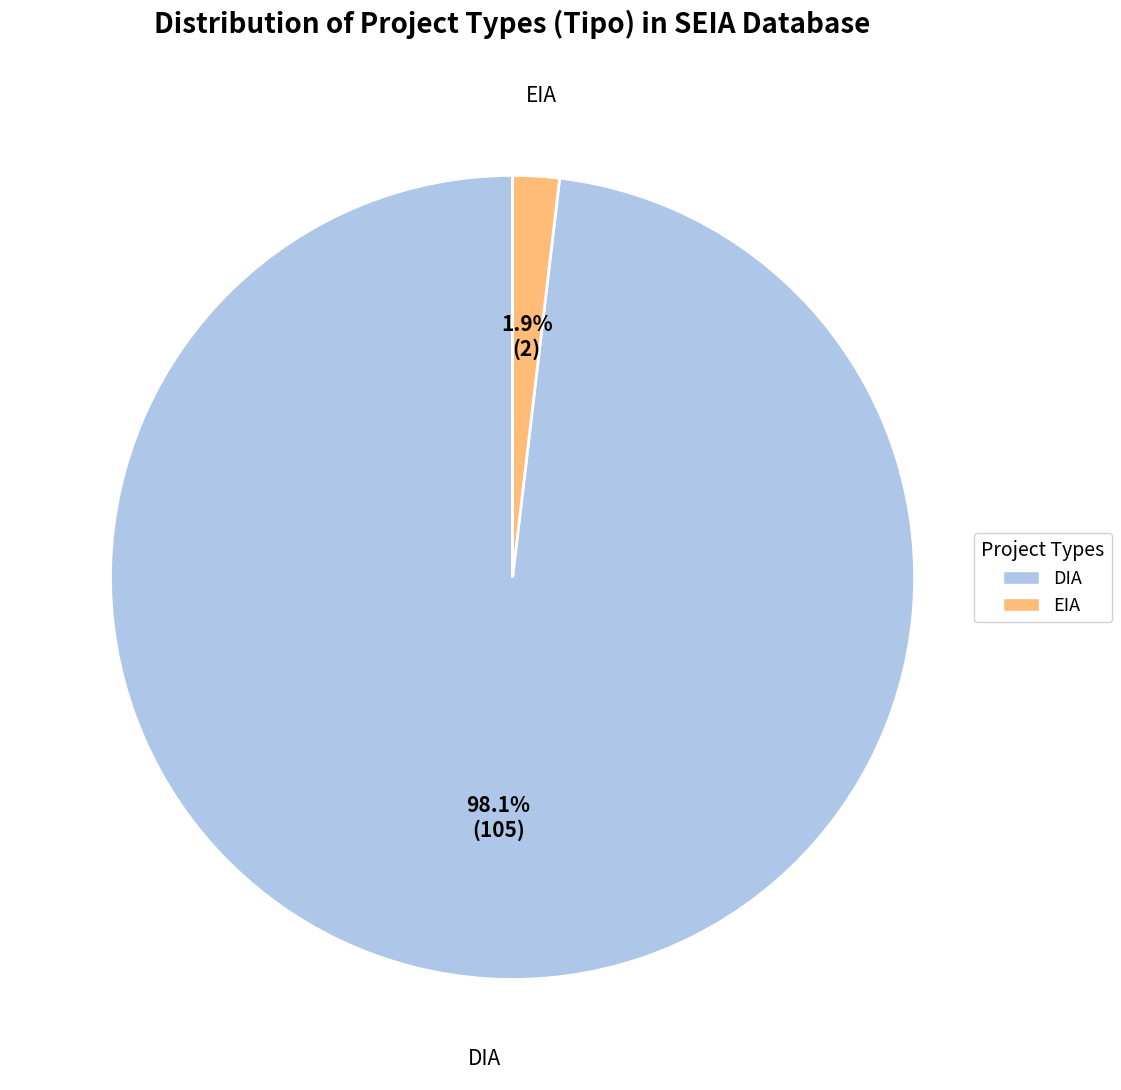

To the nearest percent, what is the difference between the largest and smallest slice percentages?

96%